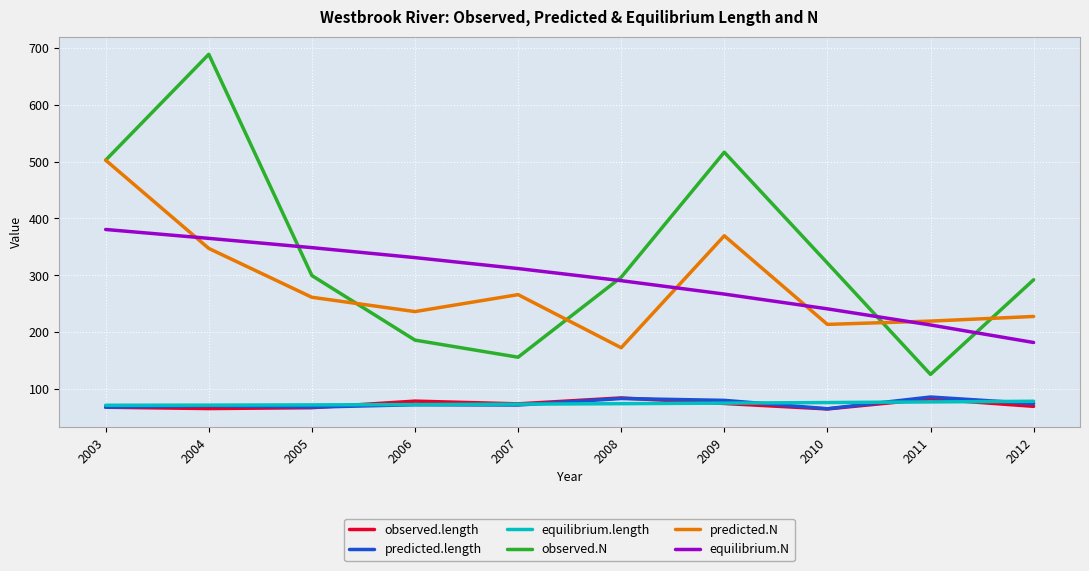

What is the total value across all series at 2010?

982.7